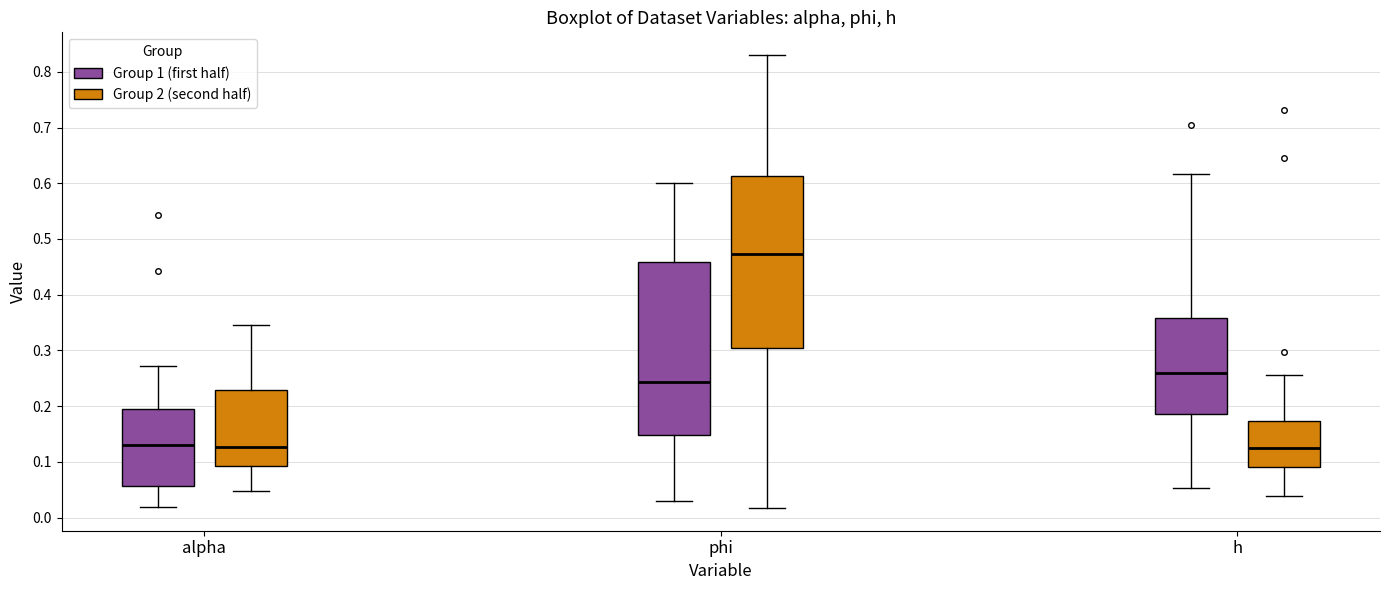

Where does the lower whisker of the box for phi (Group 1 (first half)) end on the y-axis? The values are not printed on the chart, so give them approximately, as read against the axis.

0.03